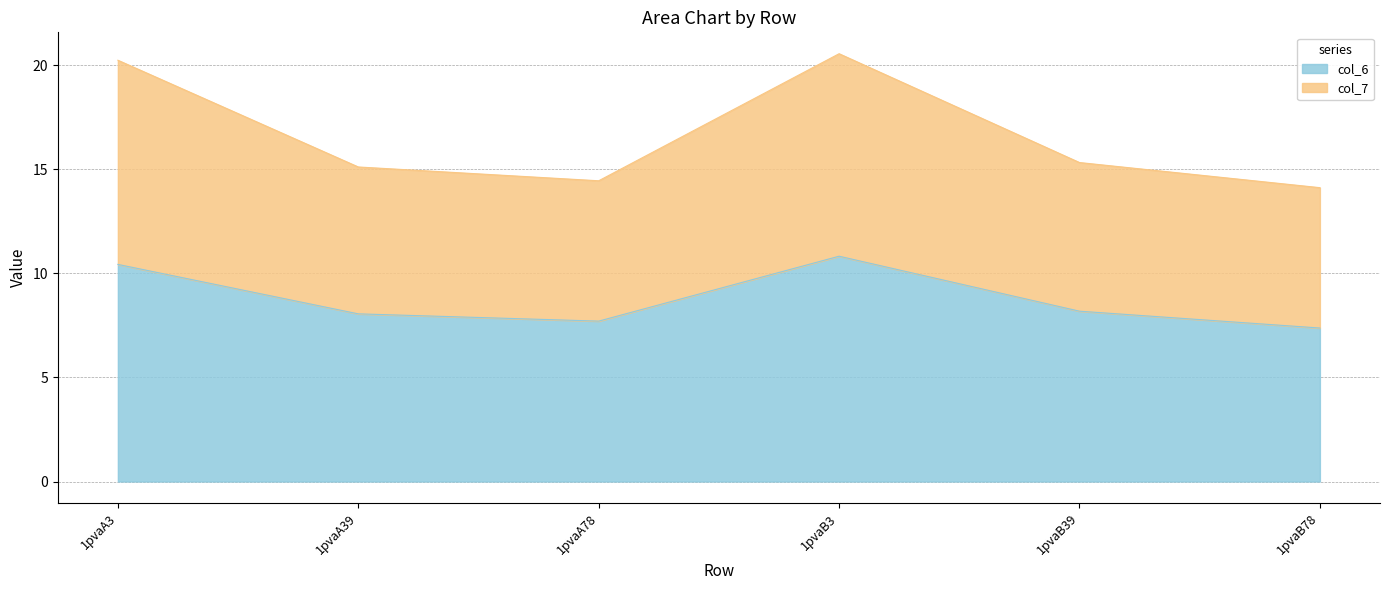

Is it true that col_7 equals 15.3 at 1pvaB39?

True